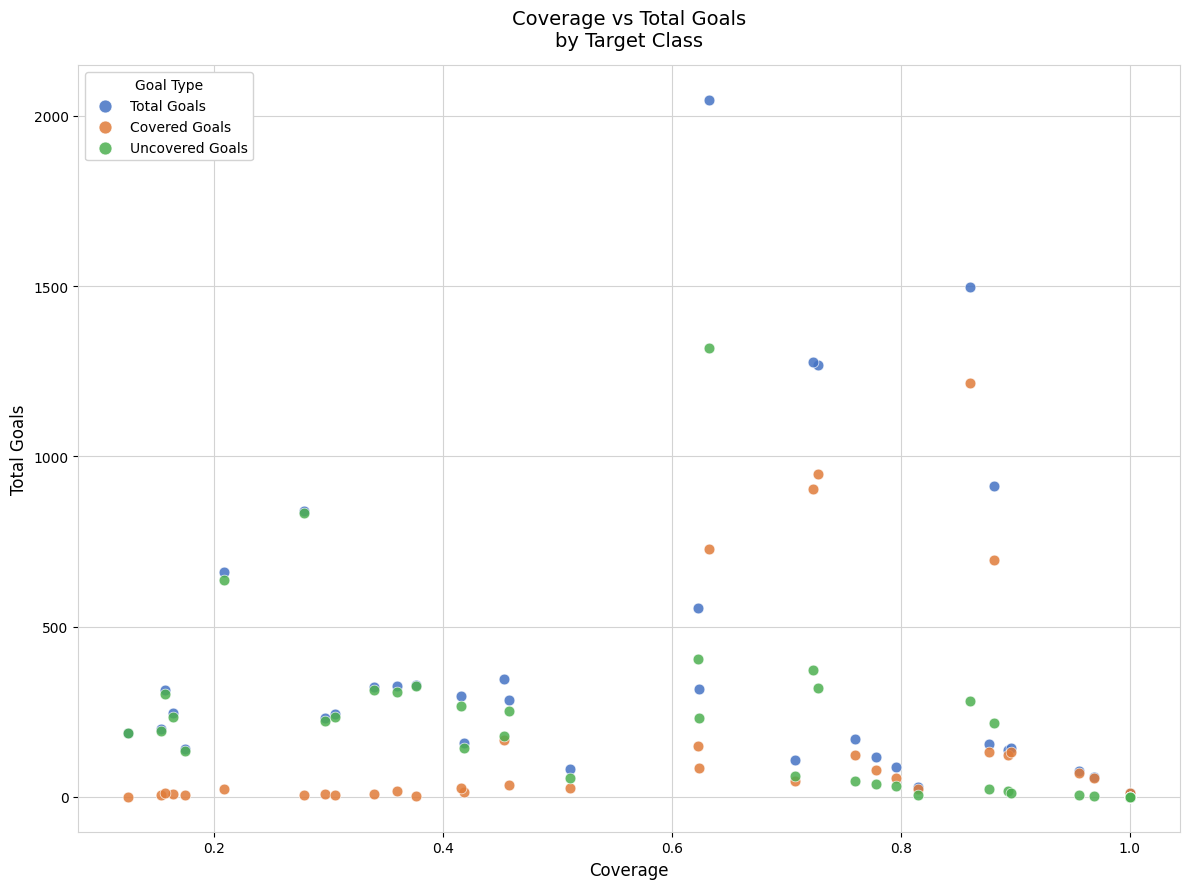

Across all series, what Y value is closest to 1023?

948